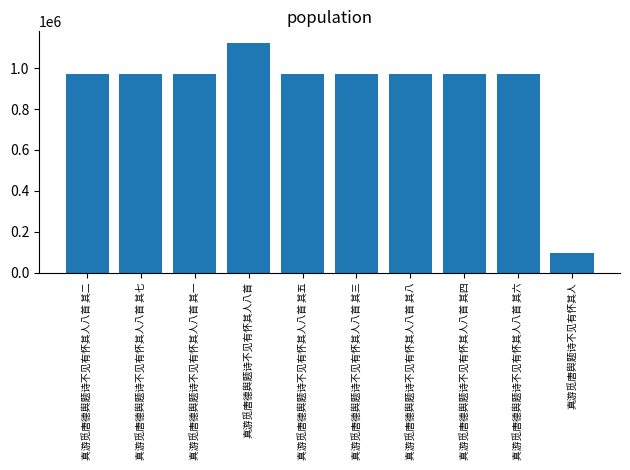

What is the minimum value shown in the chart?

95727